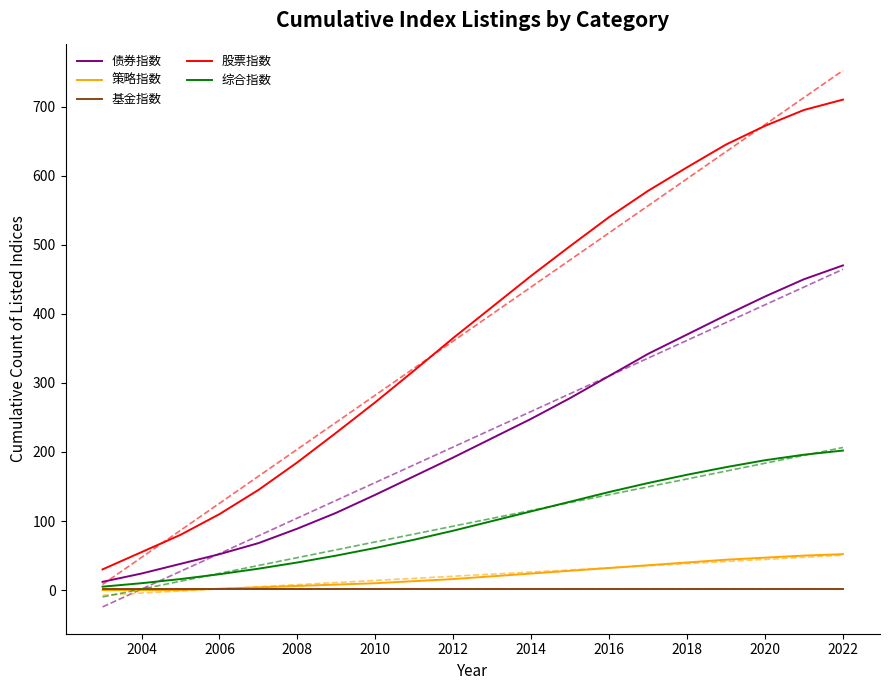

The 股票指数 series shows 612 at 2018. True or false?

True